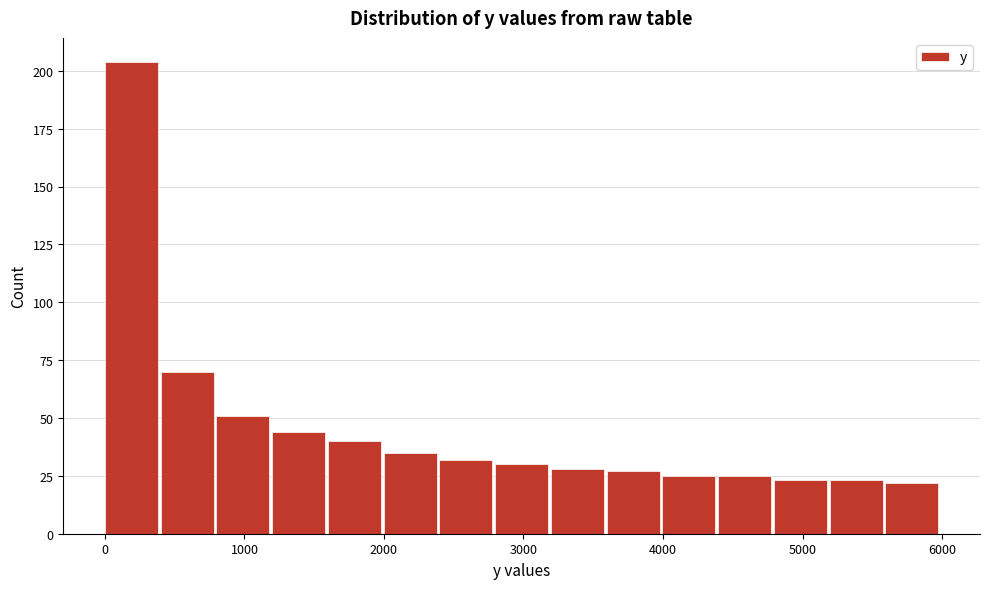

Read against the x-axis, roughly where is the centre of the tallest bar?

200